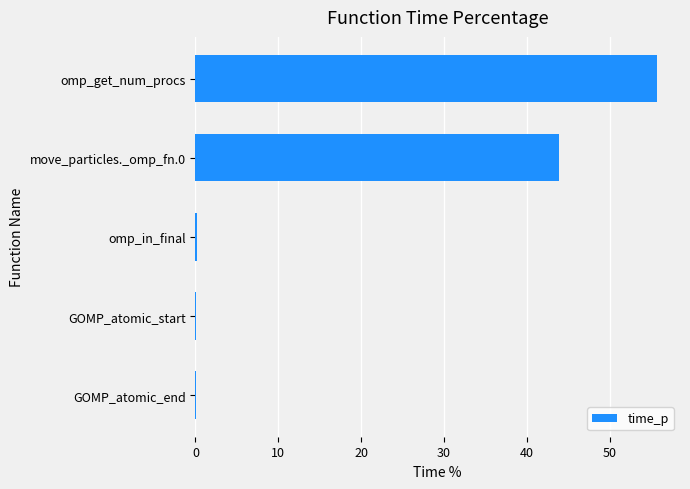

What is the sum of all values?

100.0